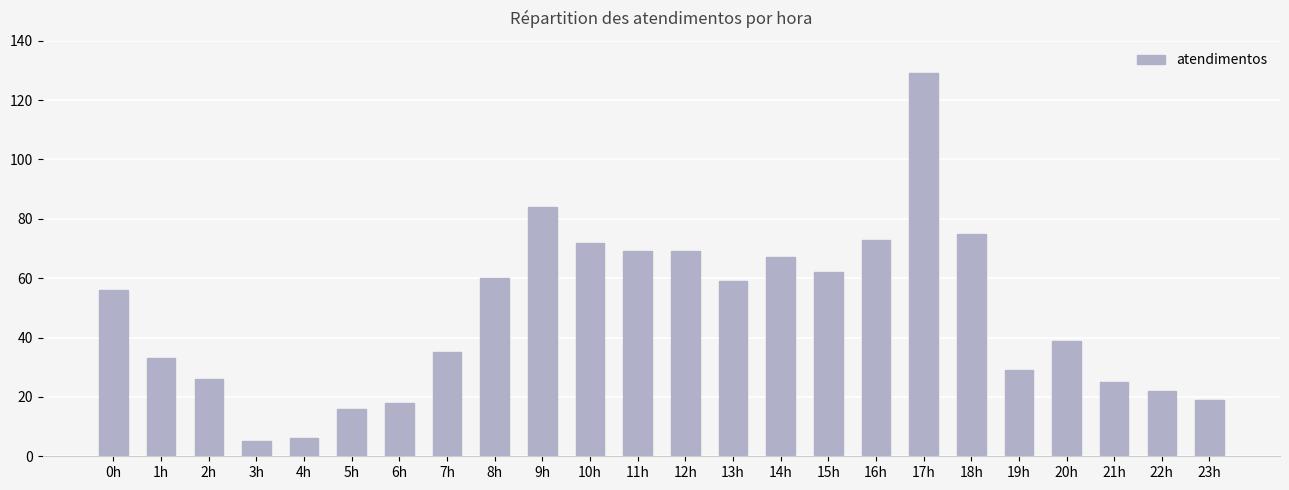

How many bars are there in total?

24